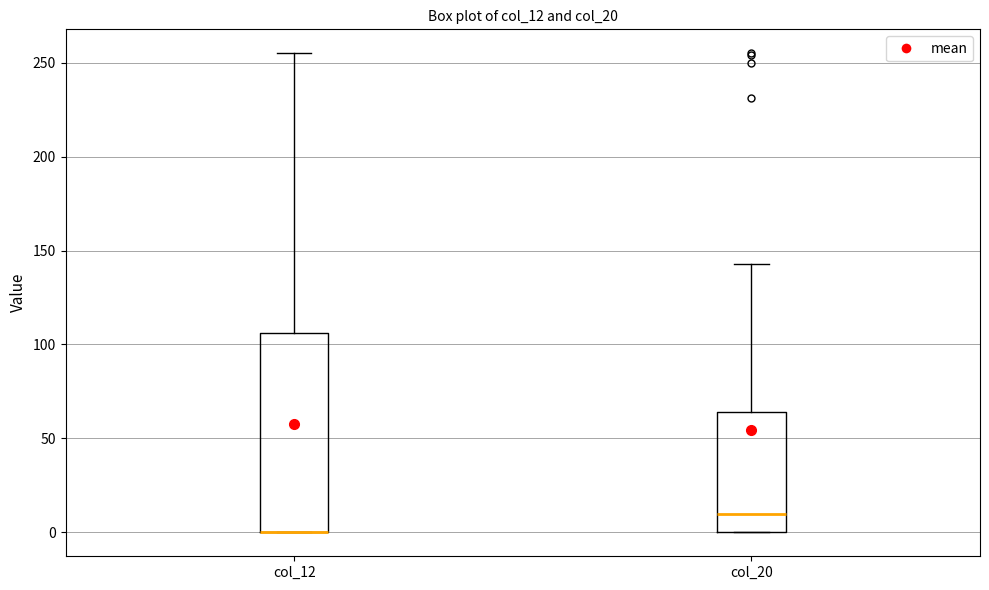

Reading left to right, read every box against the y-axis: the position of its median line, the range the box covers, and the ends of its whiskers. The values are not printed on the chart, so give them approximately, as read against the axis.

col_12: median 0 (drawn on the box's lower edge), box 0 to 105, whiskers 0 to 255
col_20: median 10, box 0 to 65, whiskers 0 to 145